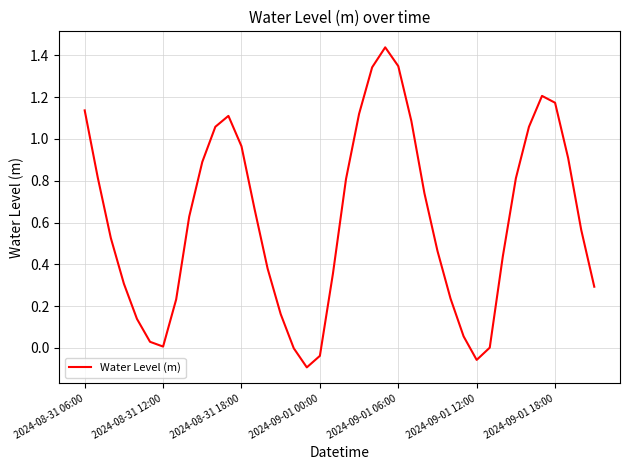

What is the difference between the maximum and minimum values?

1.5